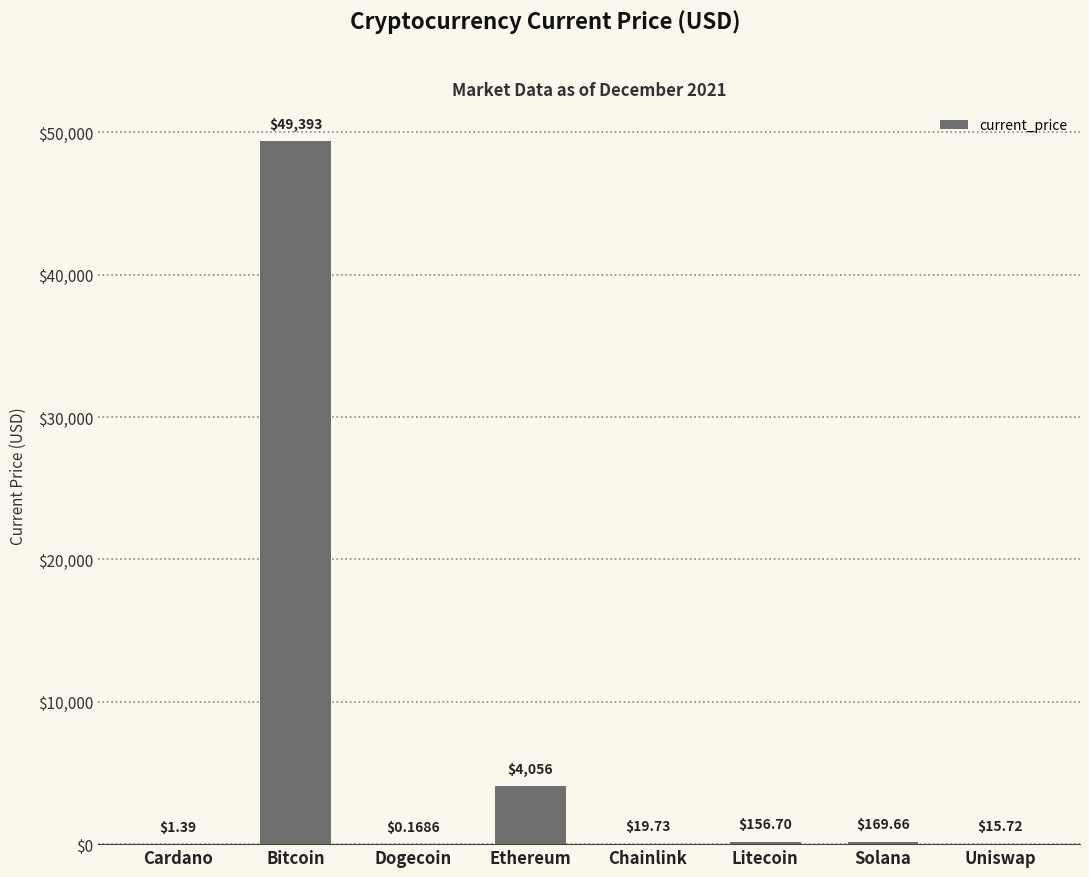

What is the change in value from Bitcoin to Dogecoin?

-49392.8